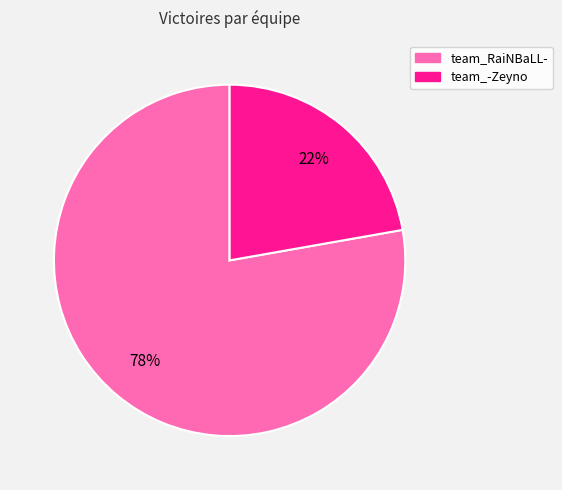

True or false: team_-Zeyno accounts for 13% of the total.

False